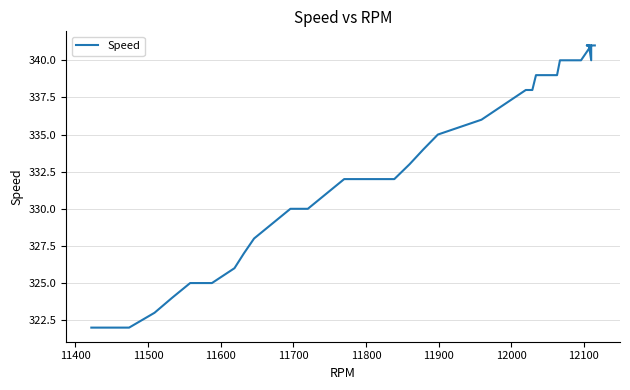

True or false: the data has more than 1 interior local peaks.

False